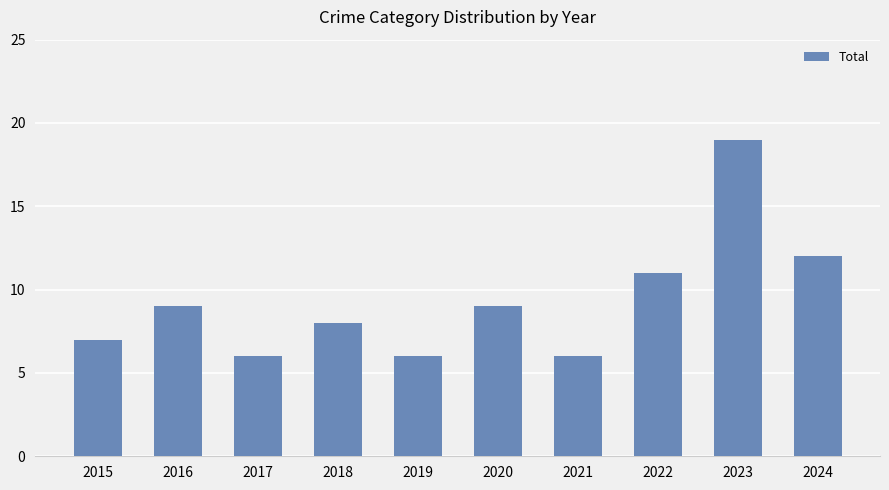

What is the value of the 7th bar from the left?

6